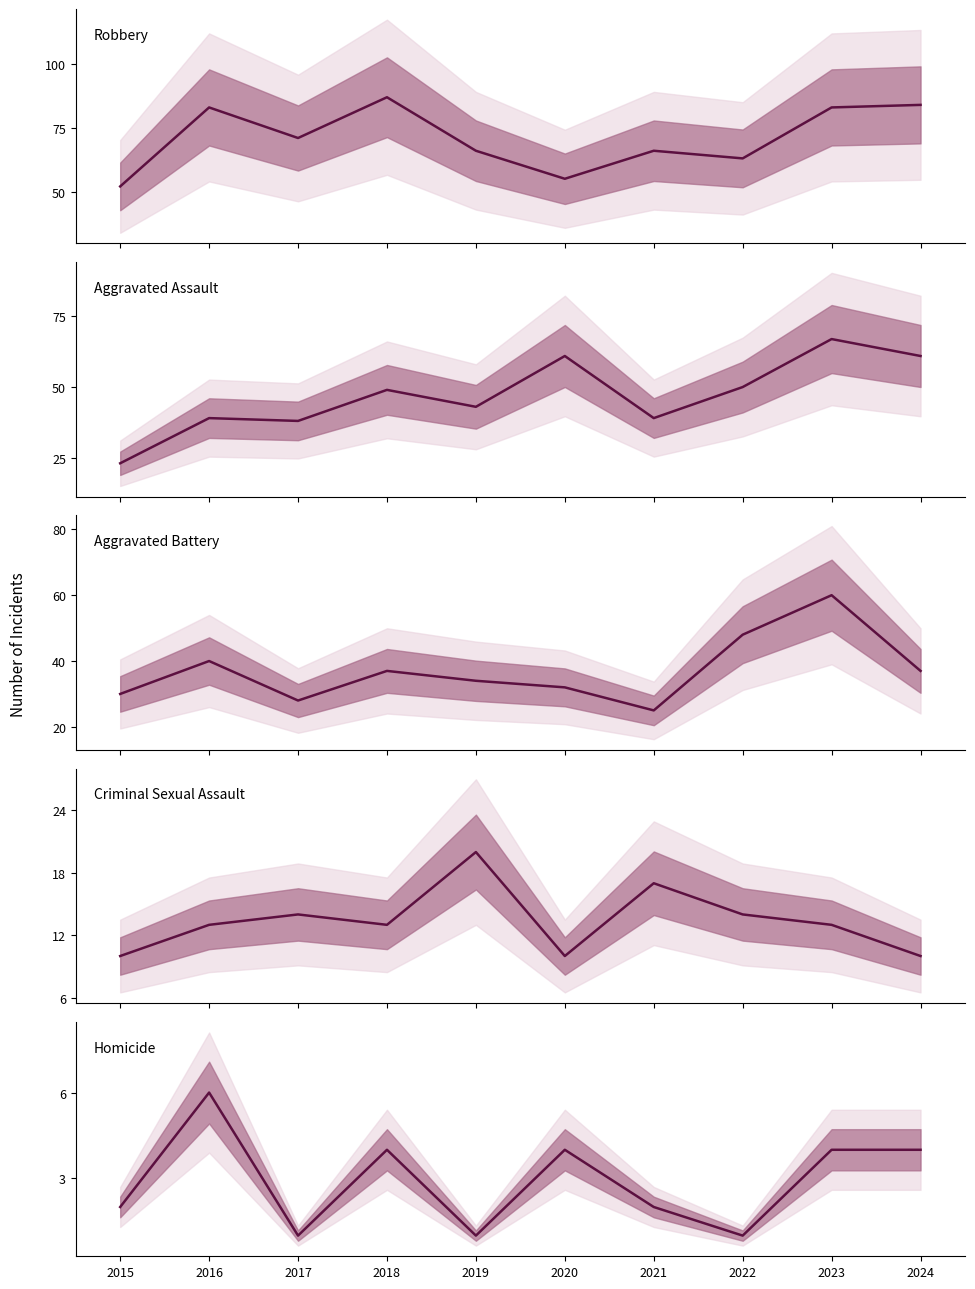

Reading left to right, extract all data points from this chart.

Robbery: 52	83	71	87	66	55	66	63	83	84
Aggravated Assault: 23	39	38	49	43	61	39	50	67	61
Aggravated Battery: 30	40	28	37	34	32	25	48	60	37
Criminal Sexual Assault: 10	13	14	13	20	10	17	14	13	10
Homicide: 2	6	1	4	1	4	2	1	4	4